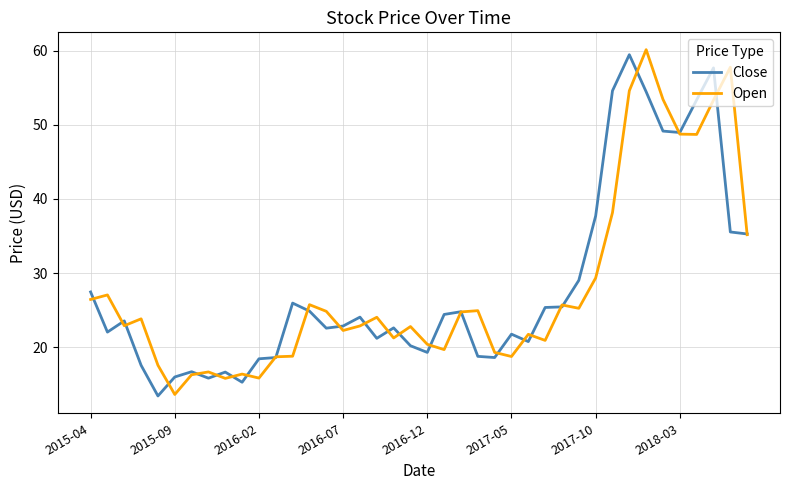

In Open, how many points are lower than both neighbors (excluding endpoints)?

11